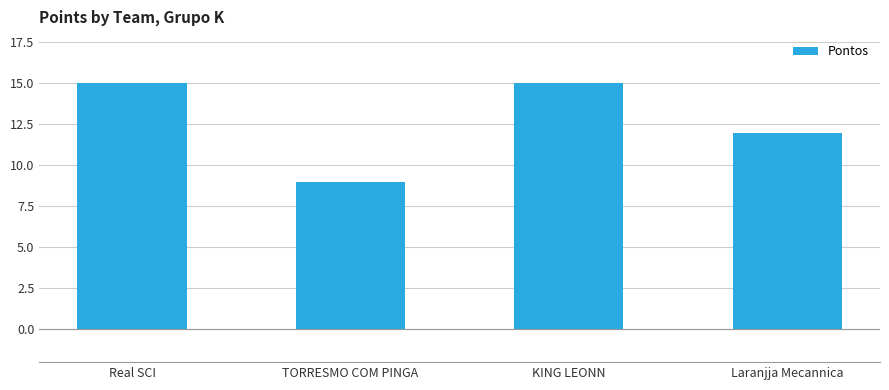

Which has a higher value, Real SCI or Laranjja Mecannica?

Real SCI